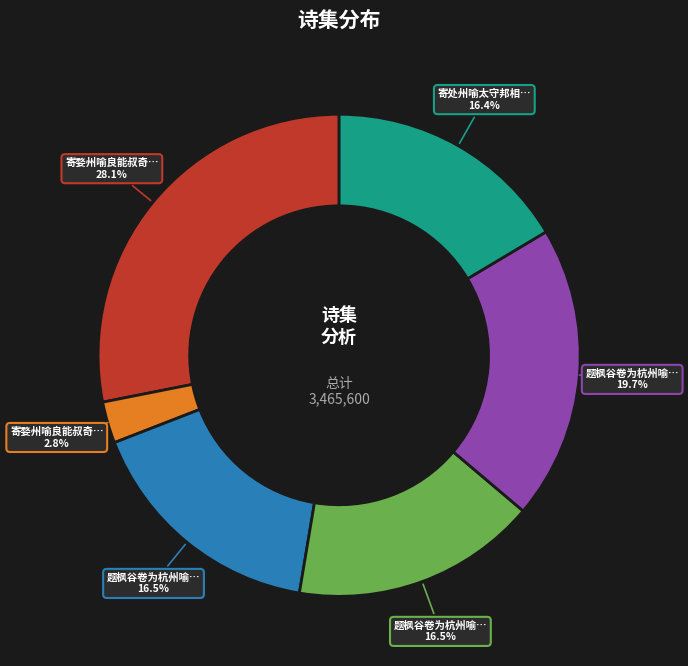

Is there a majority slice in this chart?

No